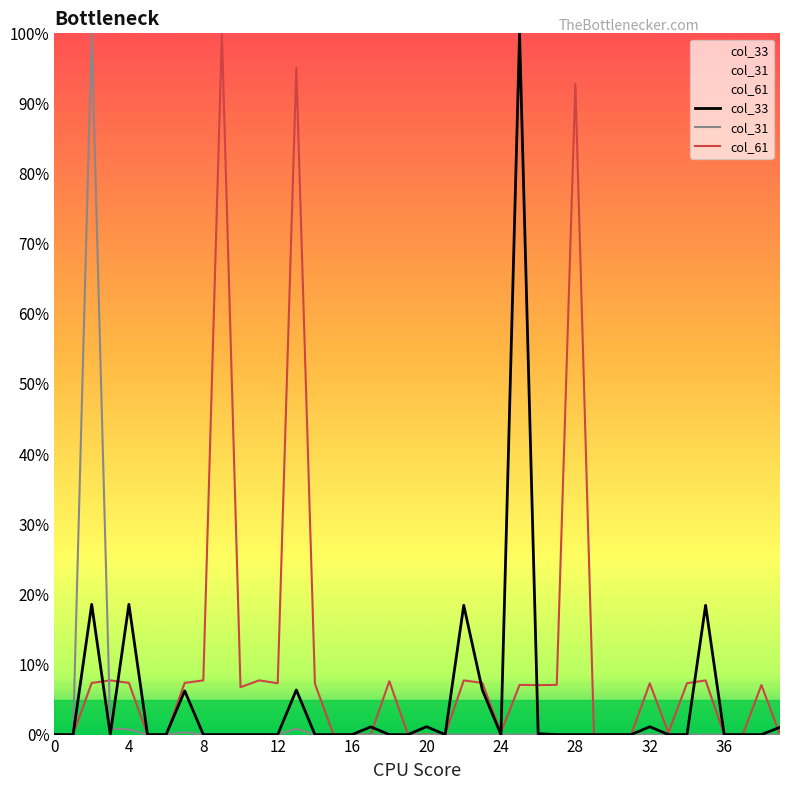

What are all the series names shown in the legend?

col_33, col_31, col_61